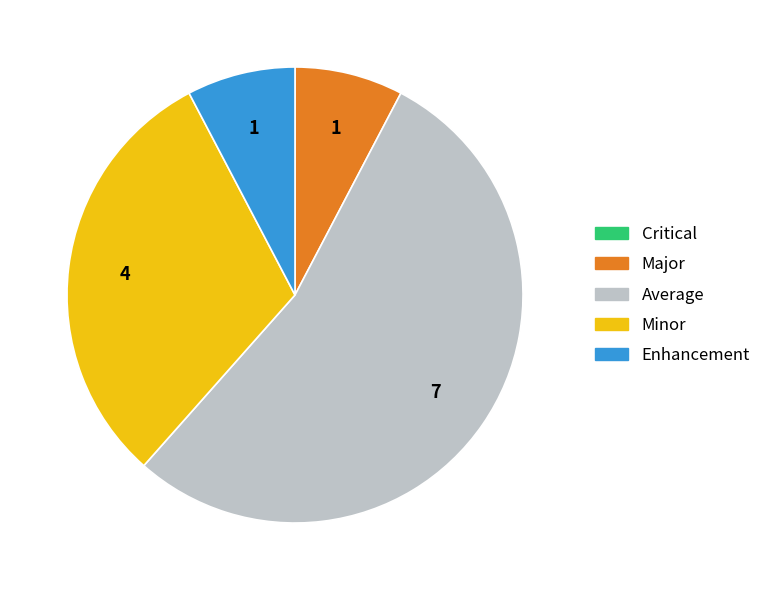

Is it true that Enhancement is 8% of the pie?

True